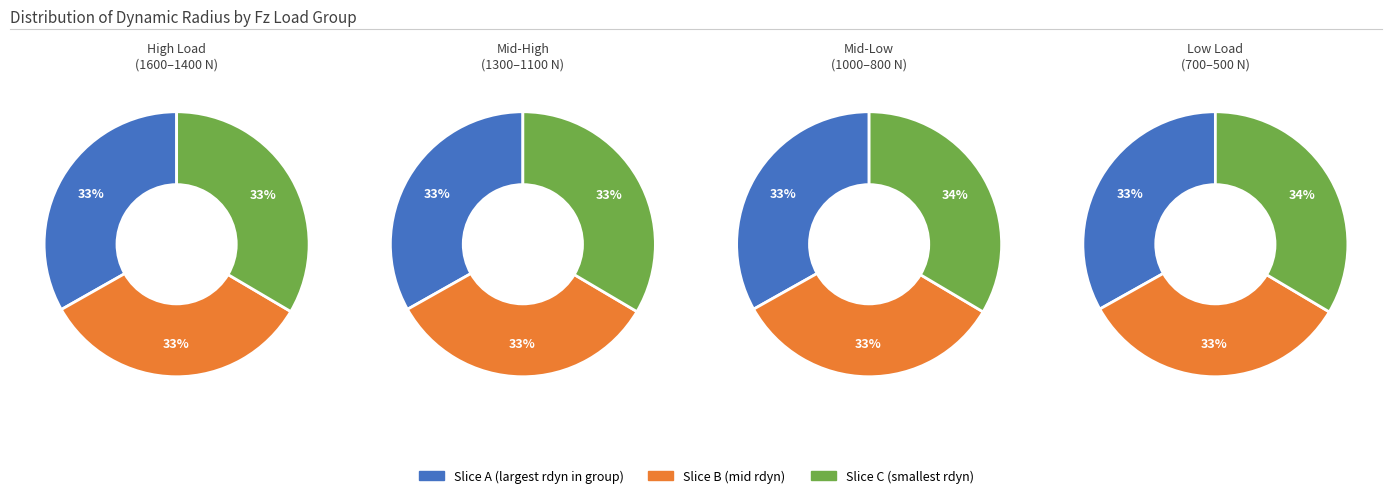

Does 1600 represent more than half of the total?

No